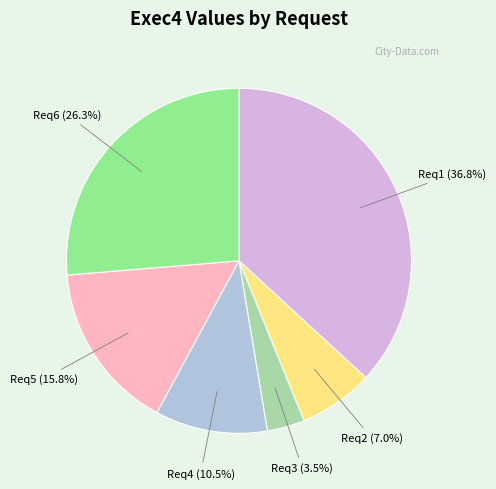

Is Req3 the majority of the pie?

No